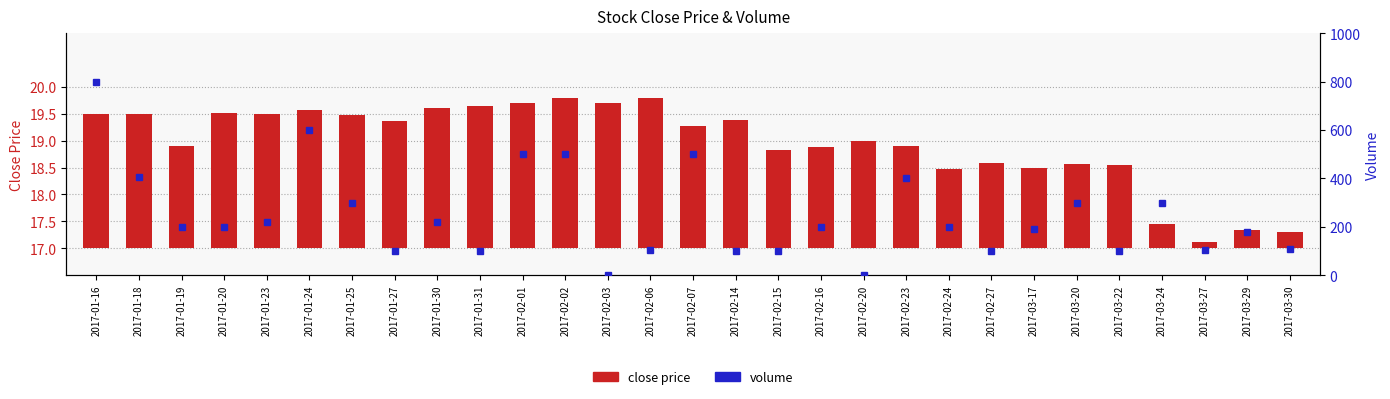

Does the chart contain any negative values?

No